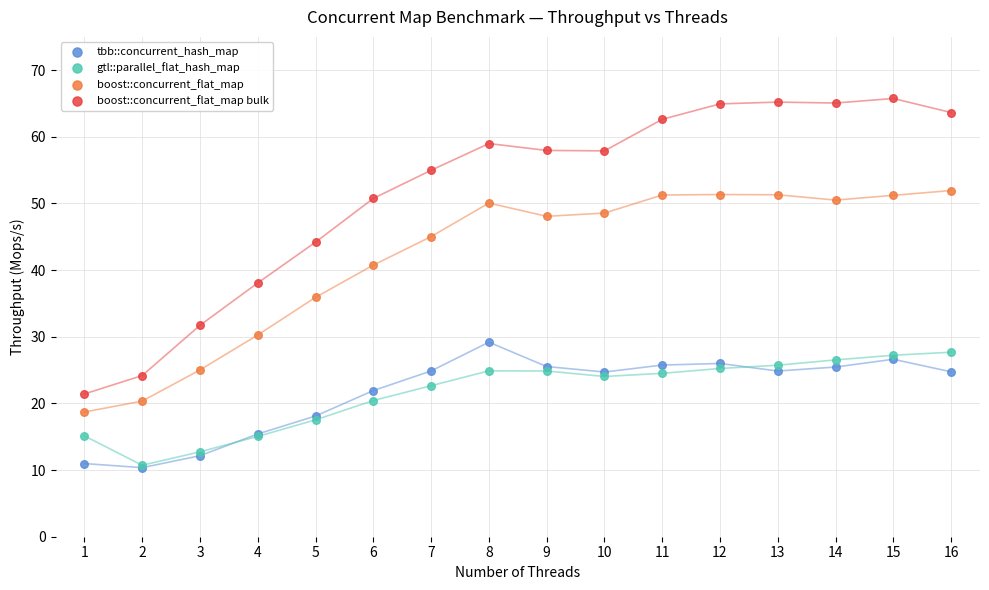

In the boost::concurrent_flat_map series, what Y value is closest to 35?

35.9